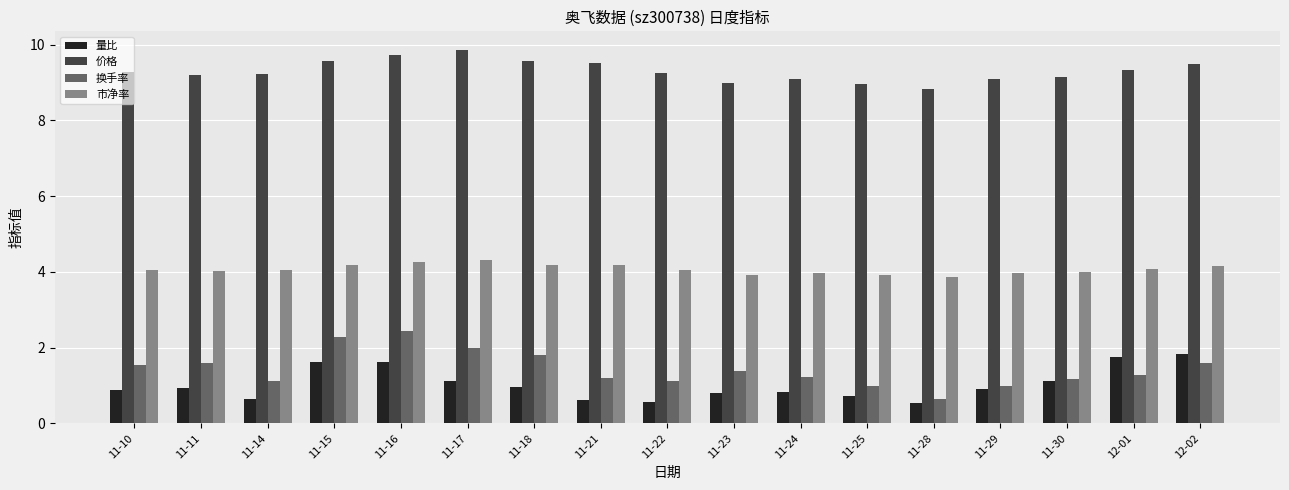

Which series has the widest spread of values?

换手率